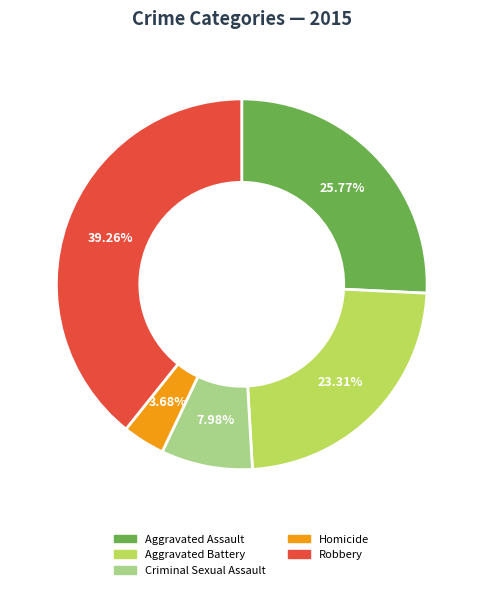

Is there a majority slice in this chart?

No